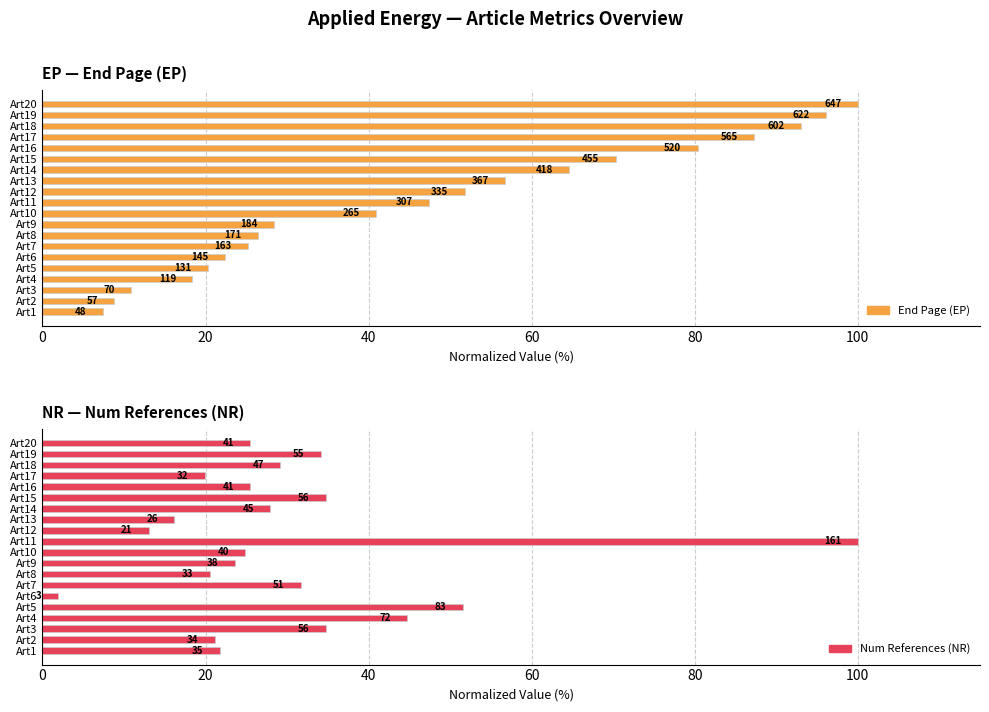

The Num References (NR) series shows 44.1 at Art18. True or false?

False